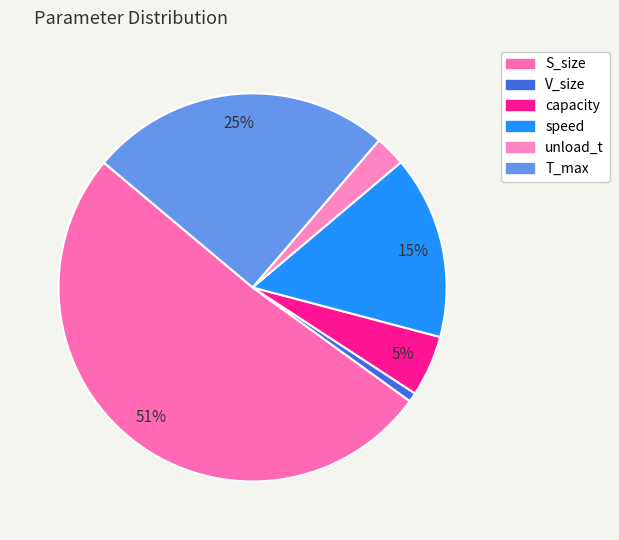

Count the number of slices in the pie.

6